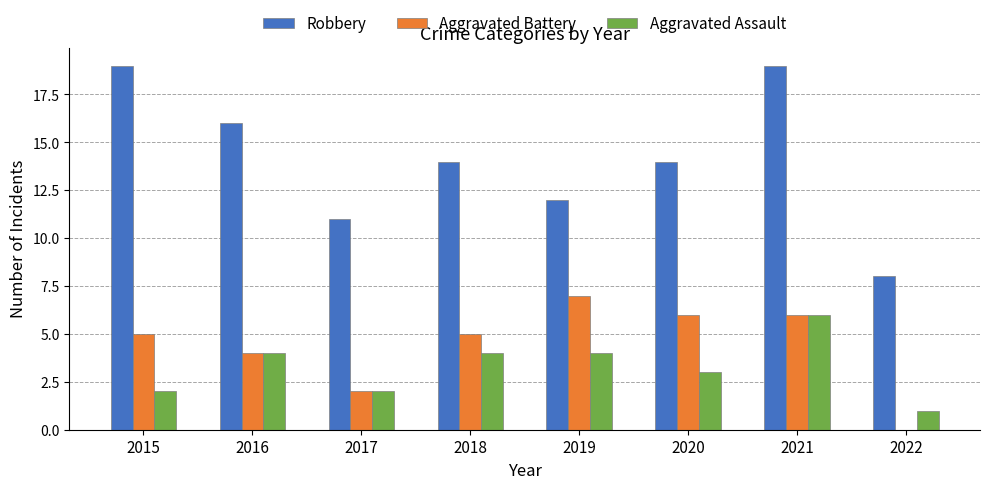

What is the sum of the Robbery values at 2020 and 2017?

25